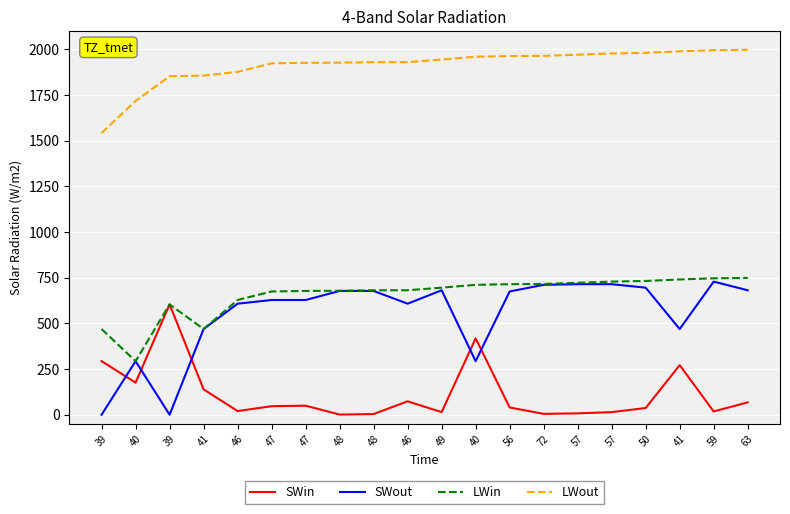

True or false: SWin and LWout cross at least once.

False